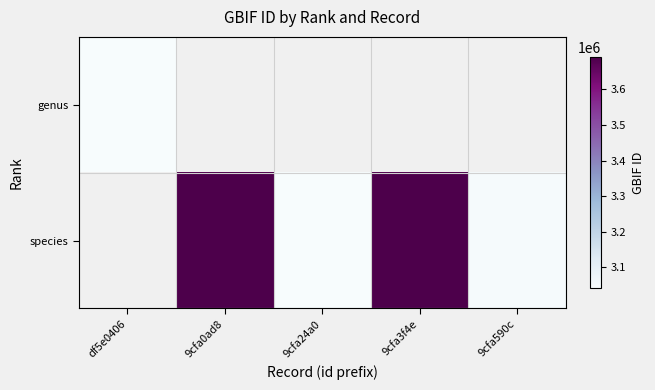

At which category does the chart reach its minimum across all series?

df5e0406